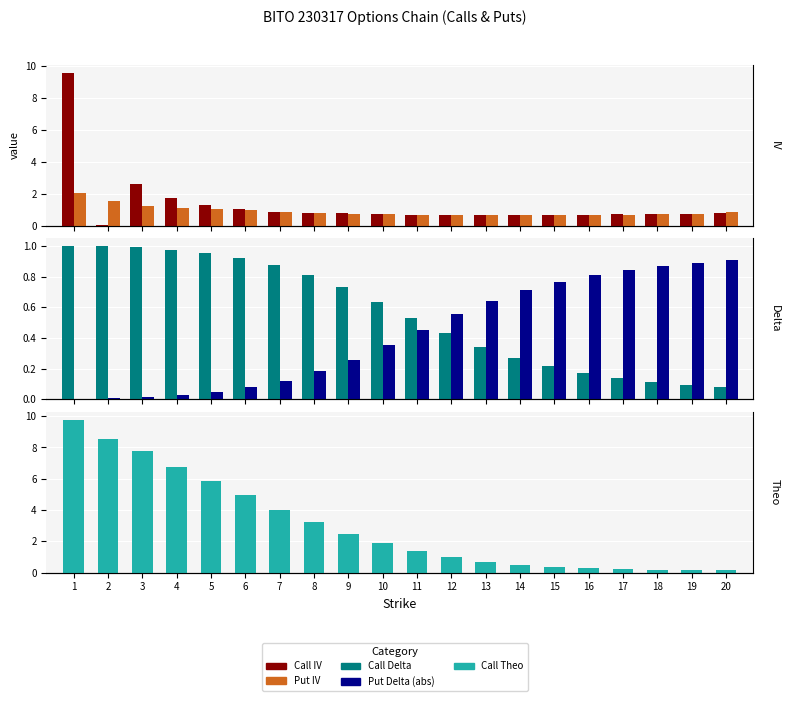

The Put IV series shows 1.1 at 15. True or false?

False